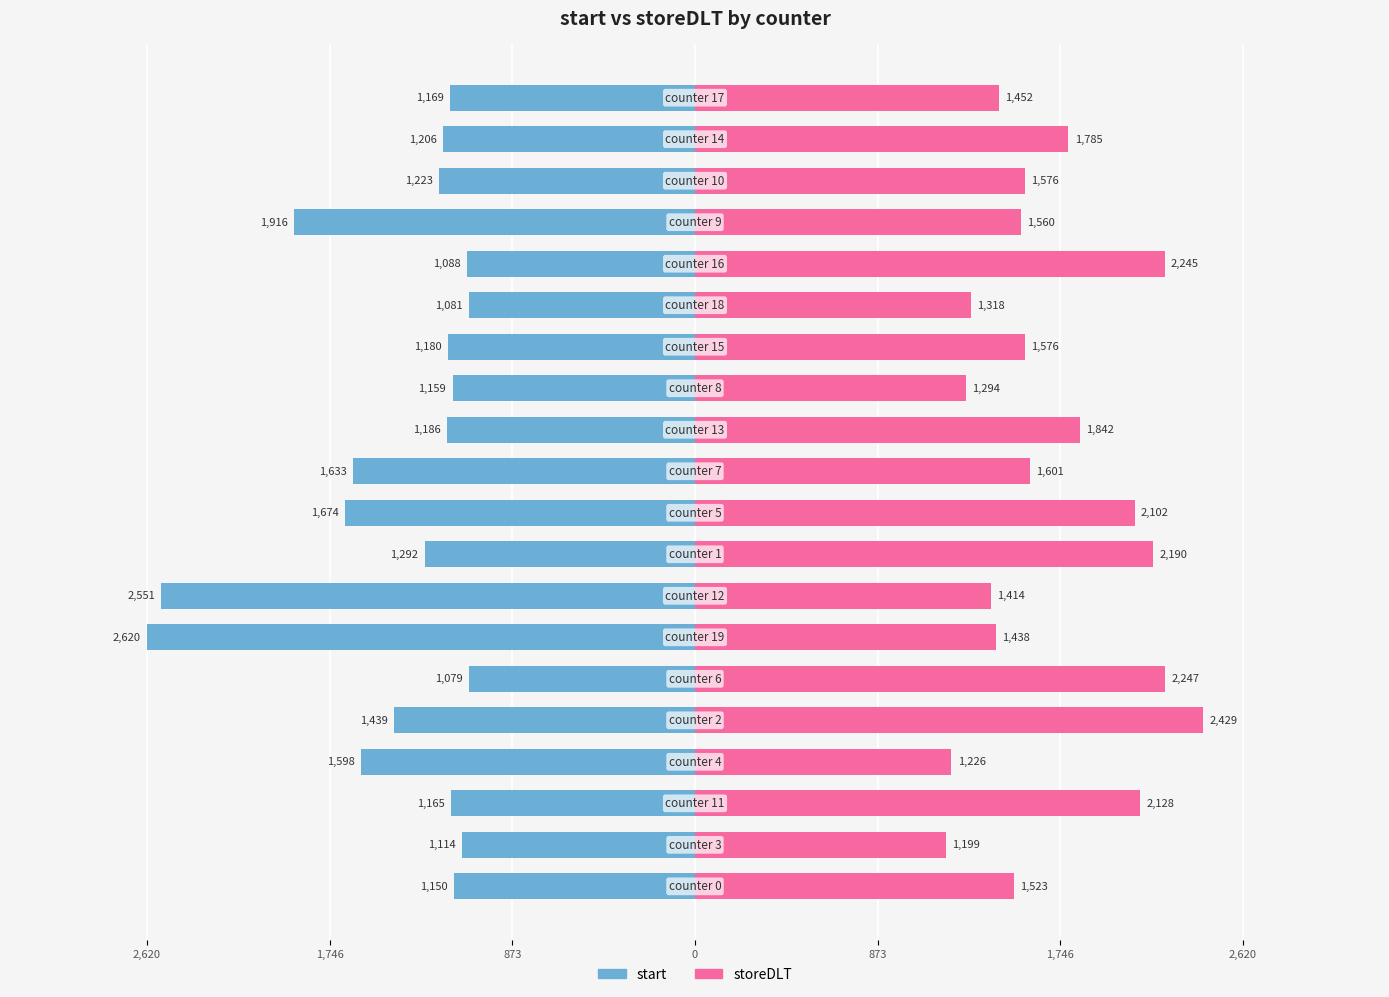

The storeDLT series shows 2774 at 11. True or false?

False